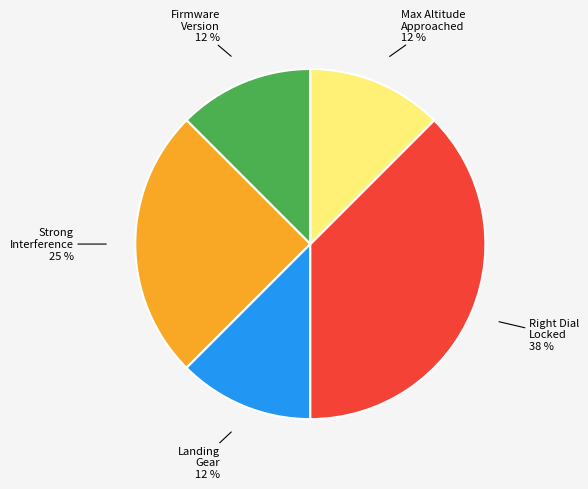

To the nearest percent, what is the average slice percentage?

20%